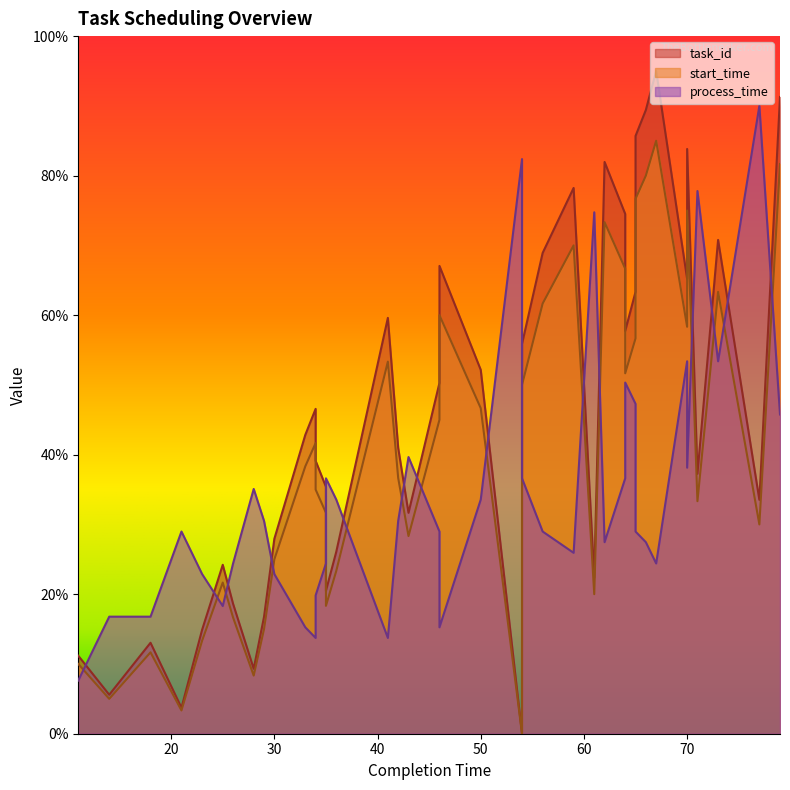

At how many categories does at least one series exceed 39?

27